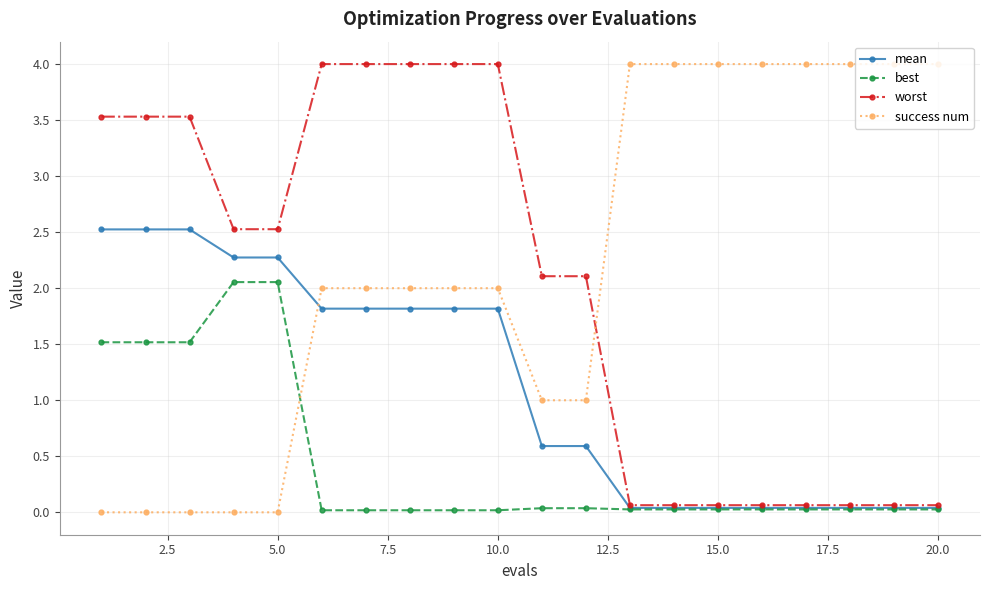

What are all the series names shown in the legend?

mean, best, worst, success num